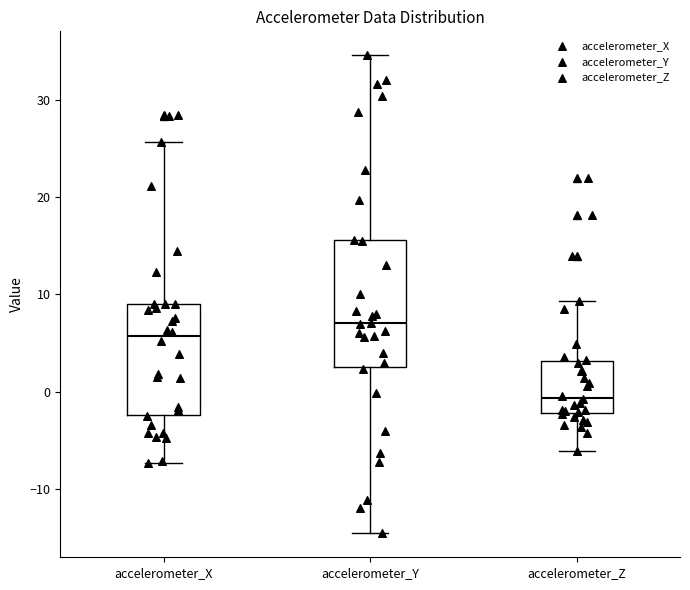

Which box's median line is the lowest?

accelerometer_Z